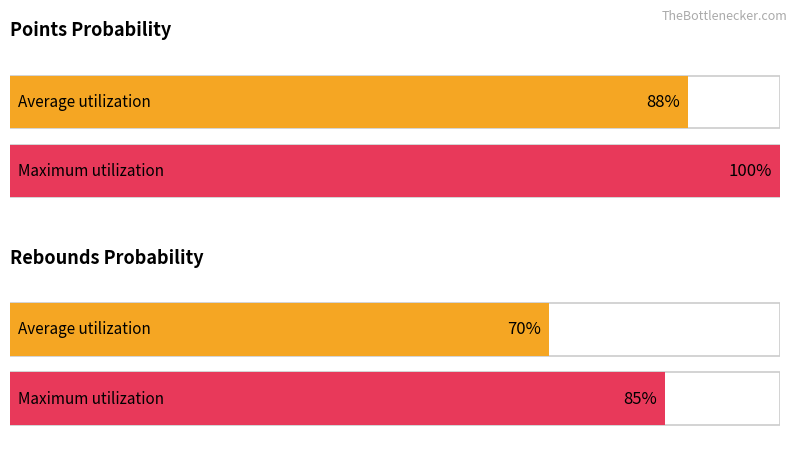

Which series has the widest spread of values?

reb prob over